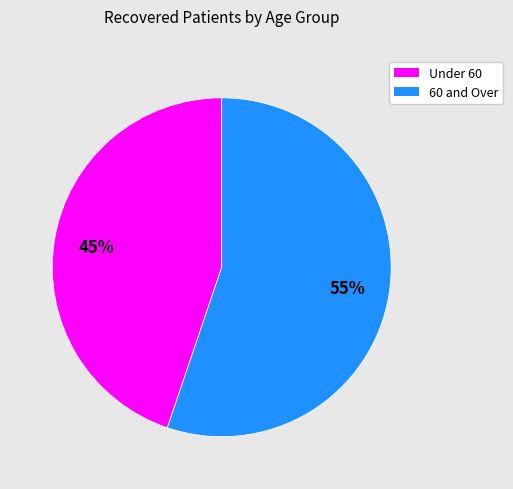

Is there a majority slice in this chart?

Yes